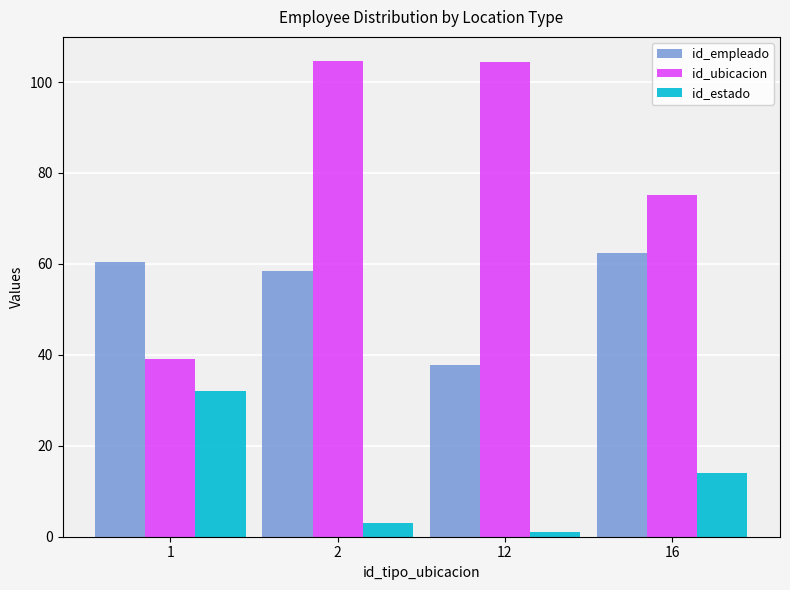

How many categories are shown in the chart?

4